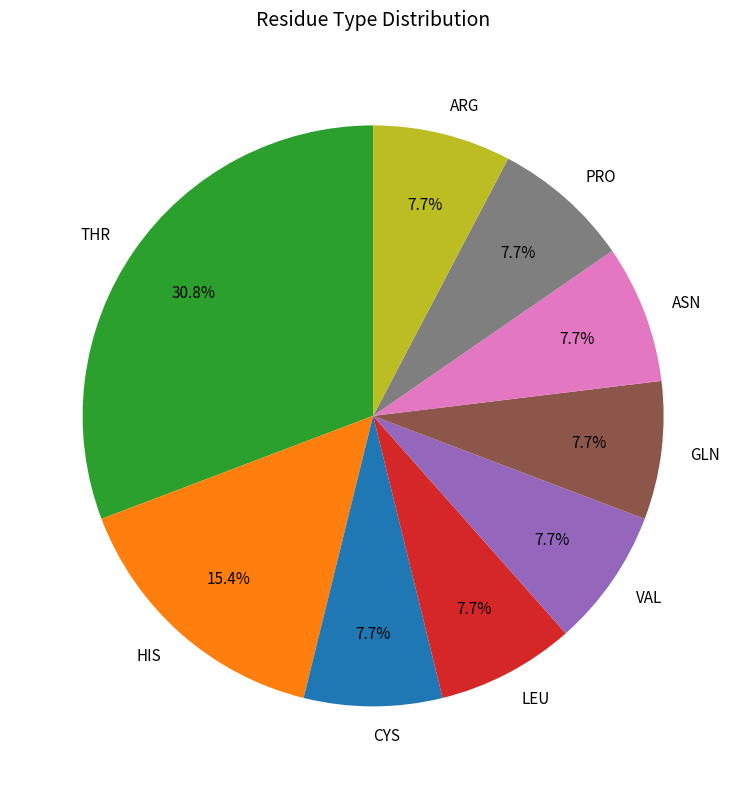

How many segments does this pie chart have?

9